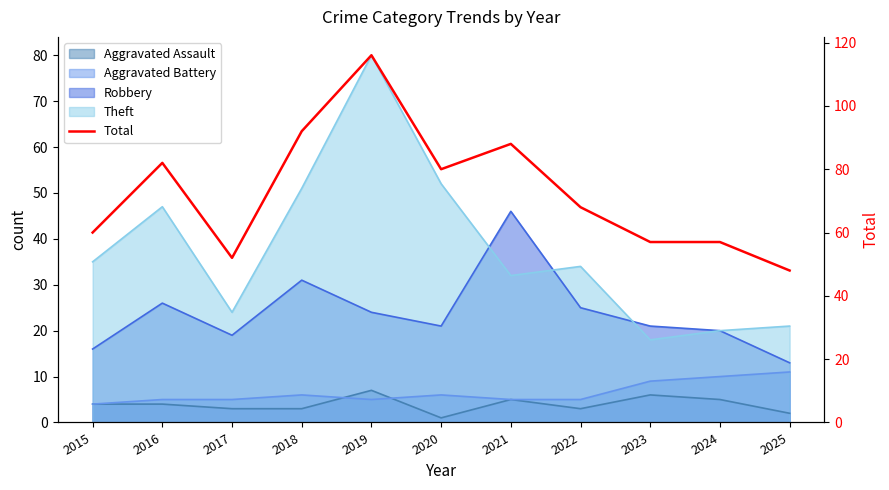

Approximately how many times larger is the value at 2016 compared to 2022?

1.2